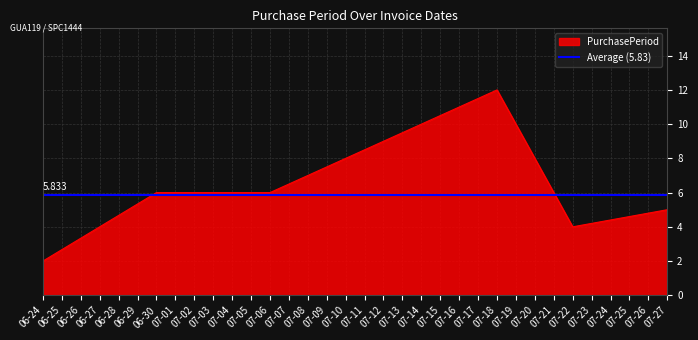

The value of PurchasePeriod at 06-24 is 3. True or false?

False